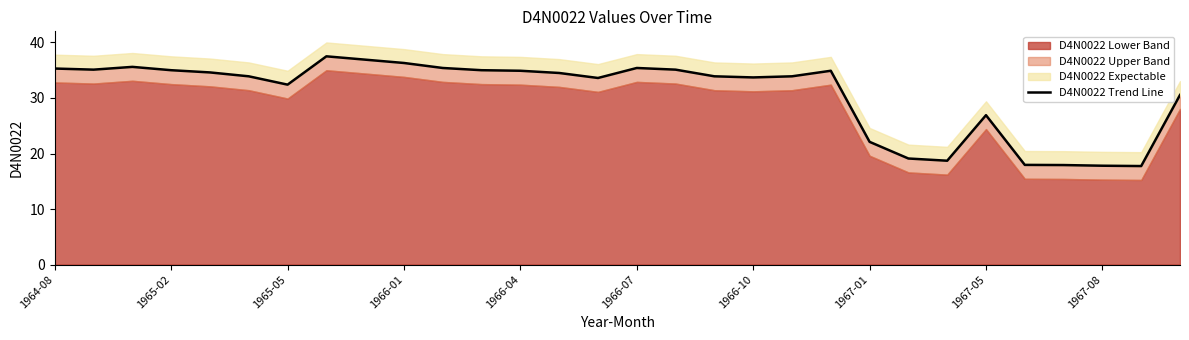

True or false: there are more than 1 points higher than both neighbors.

True